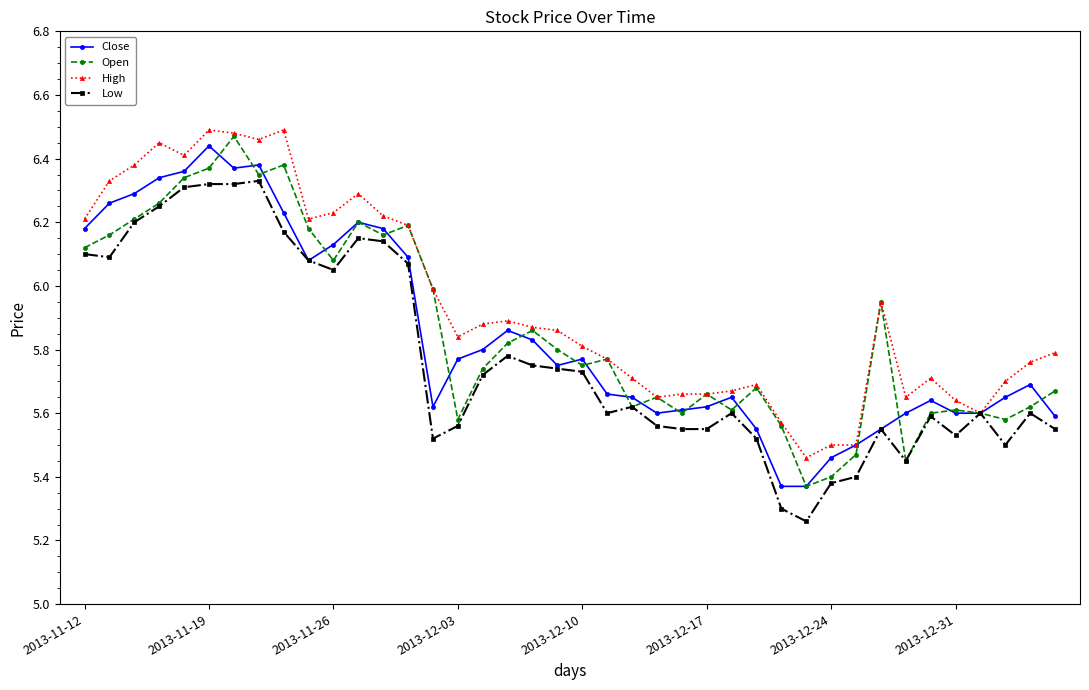

At how many categories does at least one series exceed 5?

40